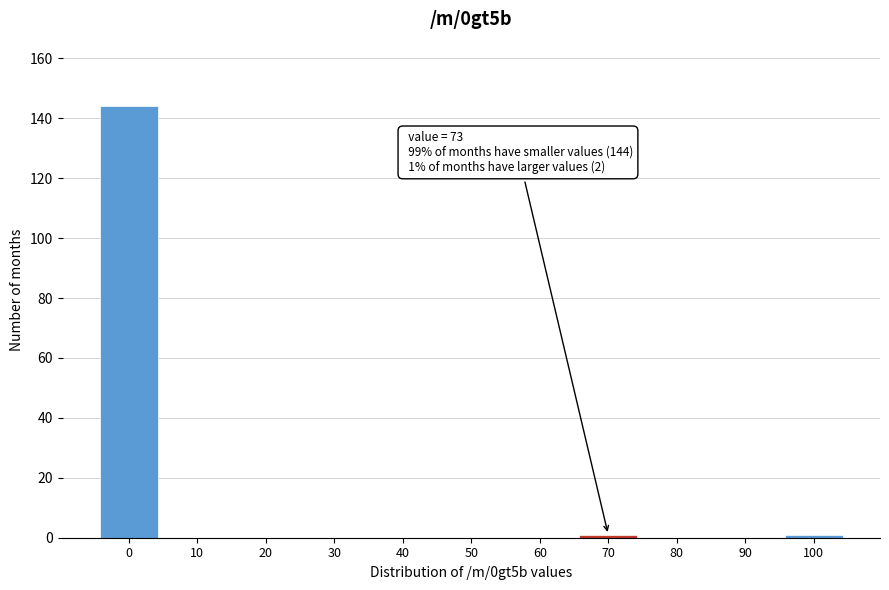

Reading left to right, transcribe all the data shown in this chart.

0=144	10=0	20=0	30=0	40=0	50=0	60=0	70=1	80=0	90=0	100=1